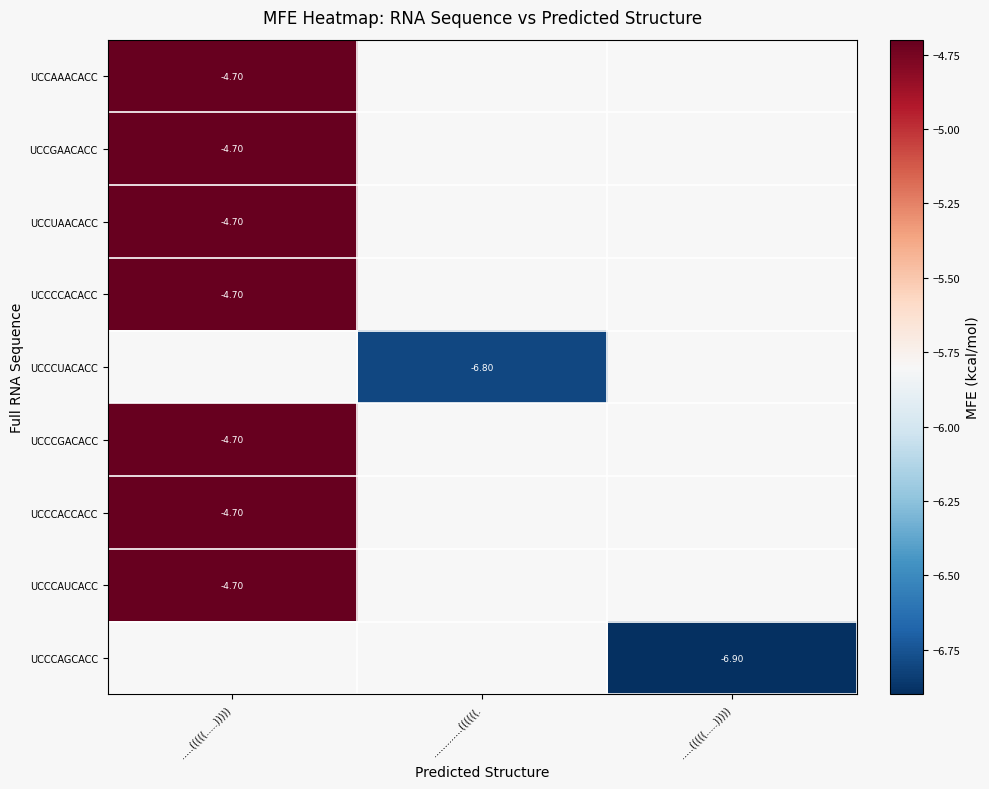

Which category has the highest value in the UCCCGACACC series?

.....(((((.....)))))